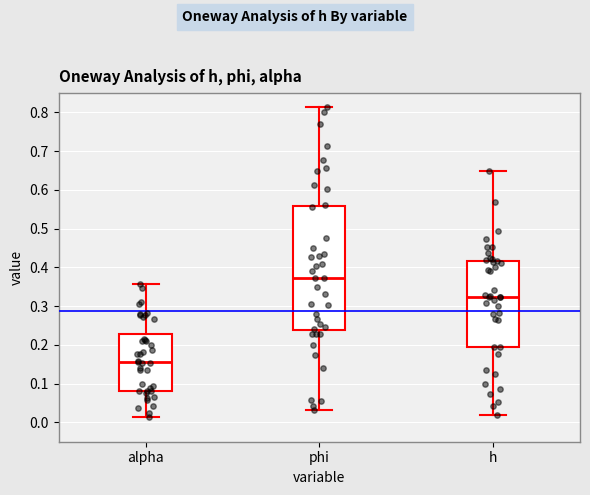

Reading left to right, transcribe this box plot: for each box, give where its median line is, the range the box spans, and where its two whiskers end, as read against the y-axis. The values are not printed on the chart, so give them approximately, as read against the axis.

alpha: median 0.16, box 0.08 to 0.23, whiskers 0.01 to 0.36
phi: median 0.37, box 0.24 to 0.56, whiskers 0.03 to 0.81
h: median 0.32, box 0.19 to 0.42, whiskers 0.02 to 0.65